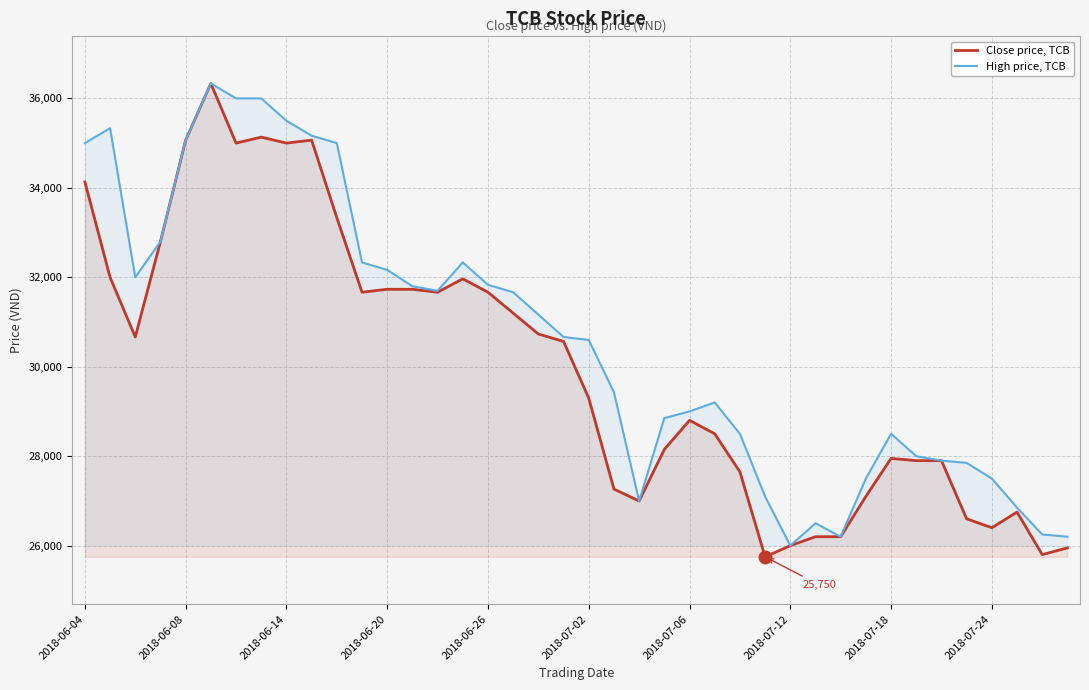

How many lines are shown in the chart?

2